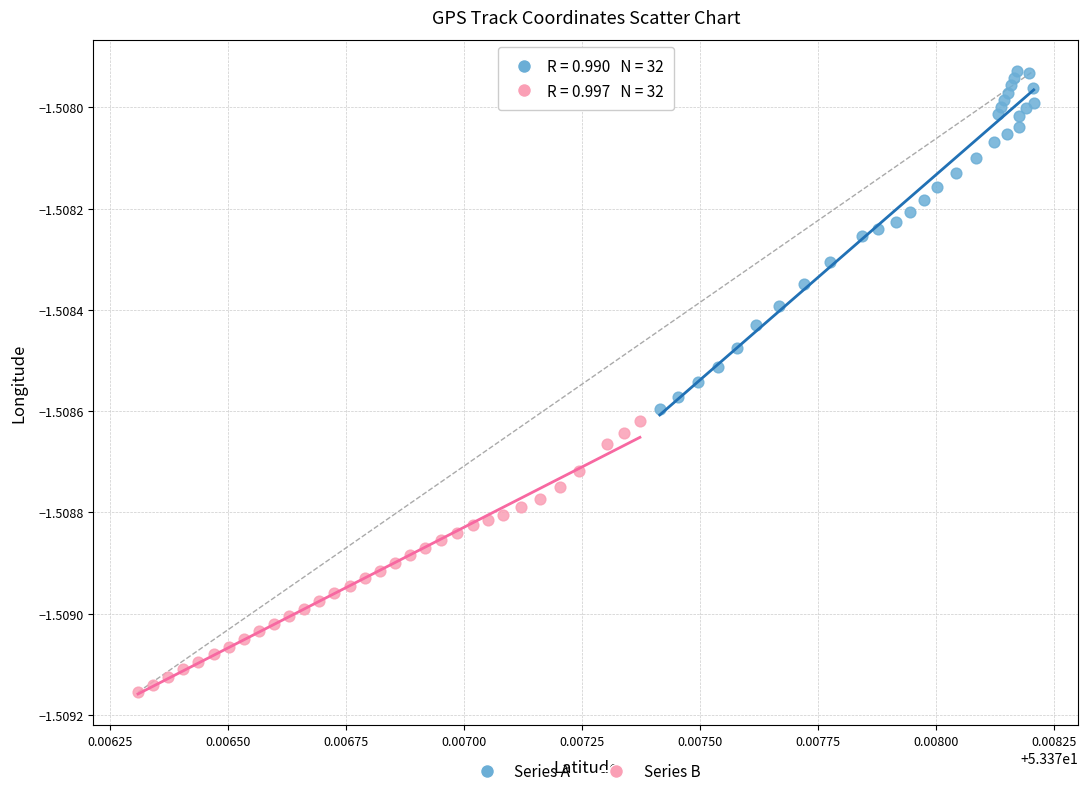

Which series contains the highest Y value?

Series A